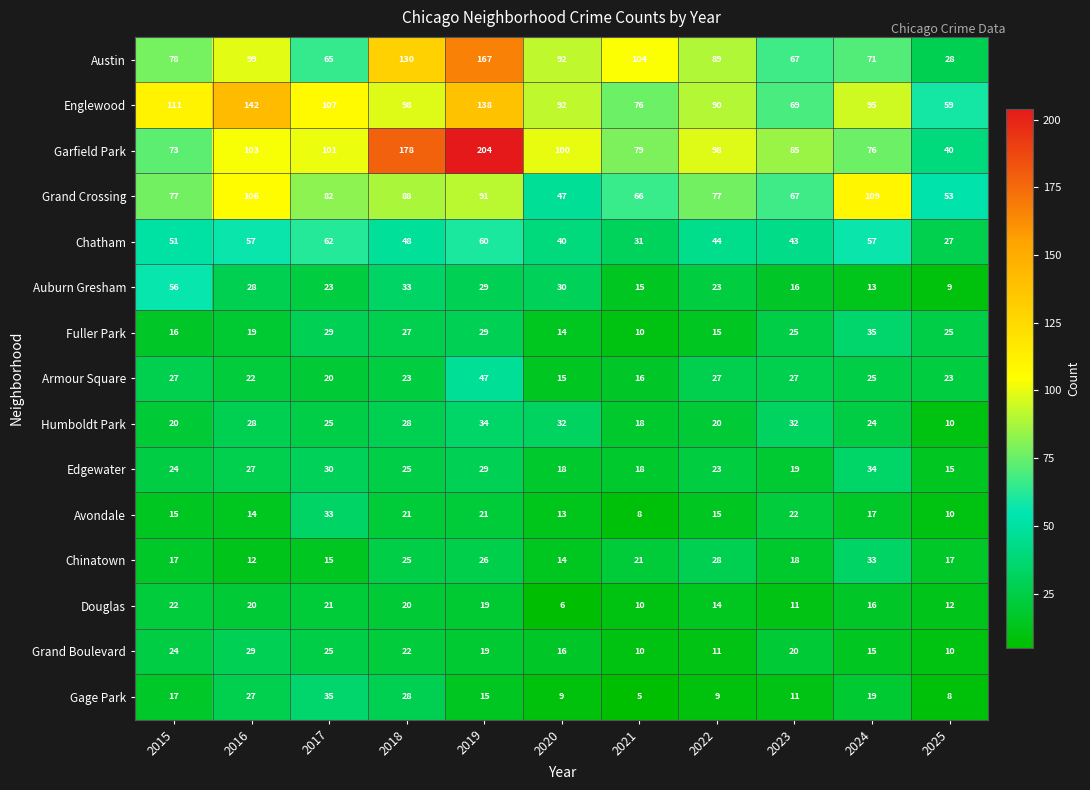

What is the minimum value shown in the chart?

5